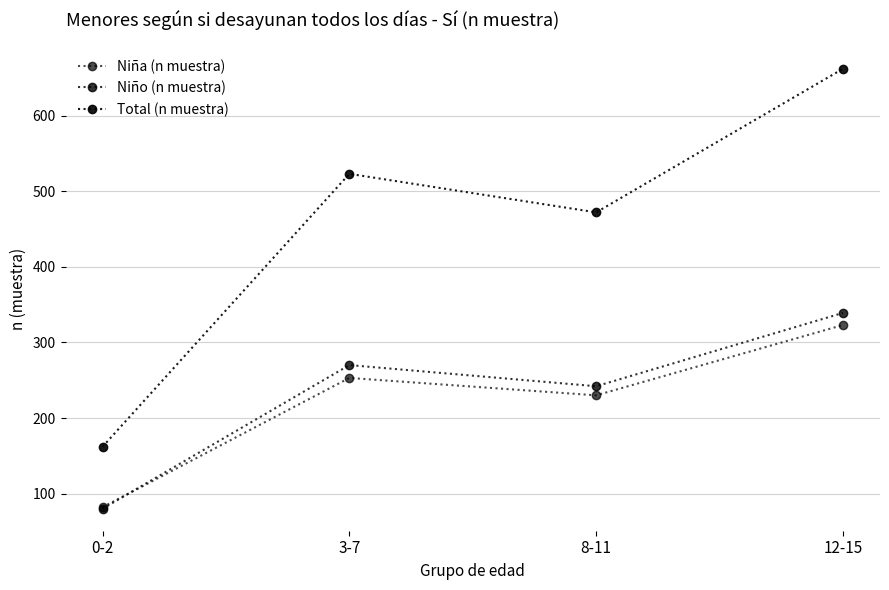

What is the highest value of the Total (n muestra) series?

662